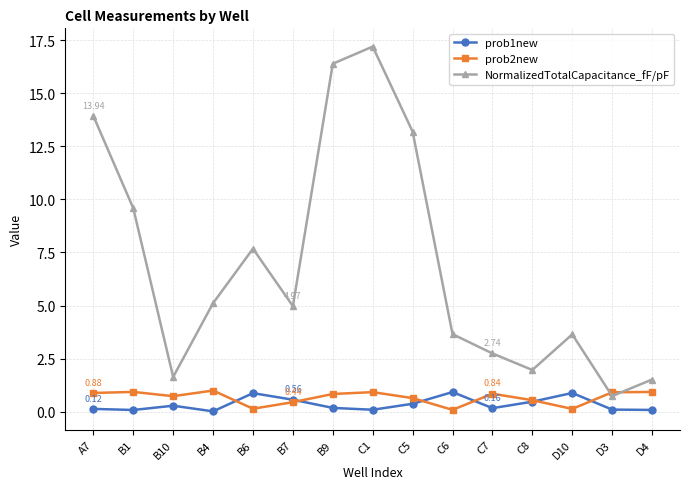

What is the label of the 9th point from the left?

C5